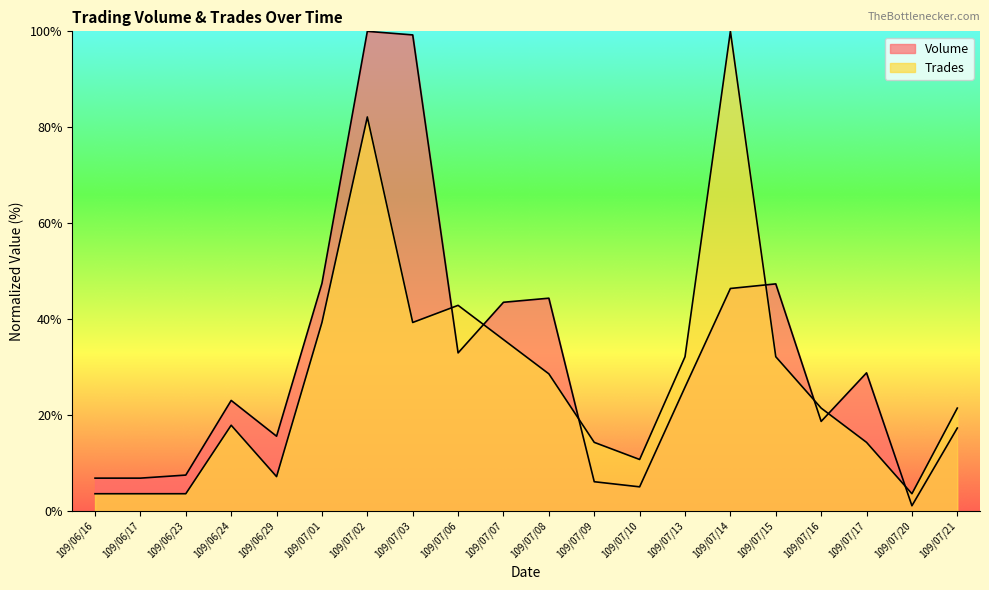

What is the lowest value of the Trades series?

3.6